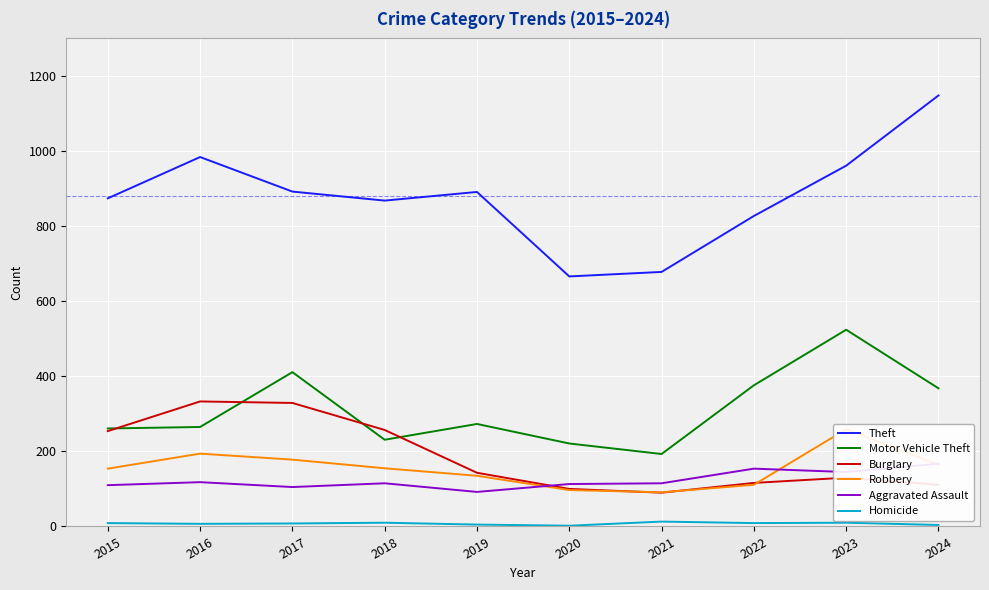

What is the difference between the maximum and minimum values in the Robbery series?

168